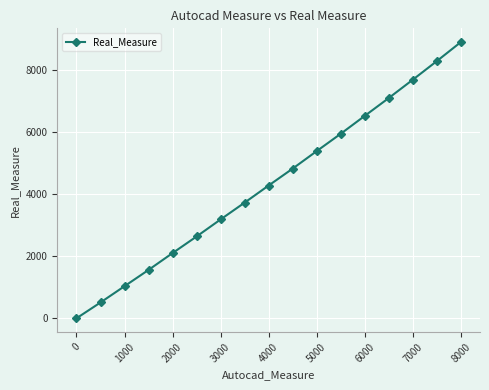

True or false: the data has more than 1 interior local peaks.

False